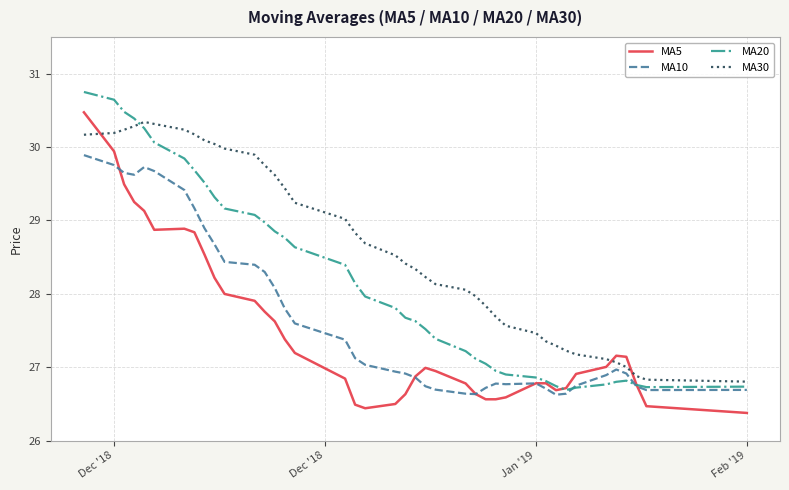

Rank the series by their average value, from lowest to highest.

MA5, MA10, MA20, MA30